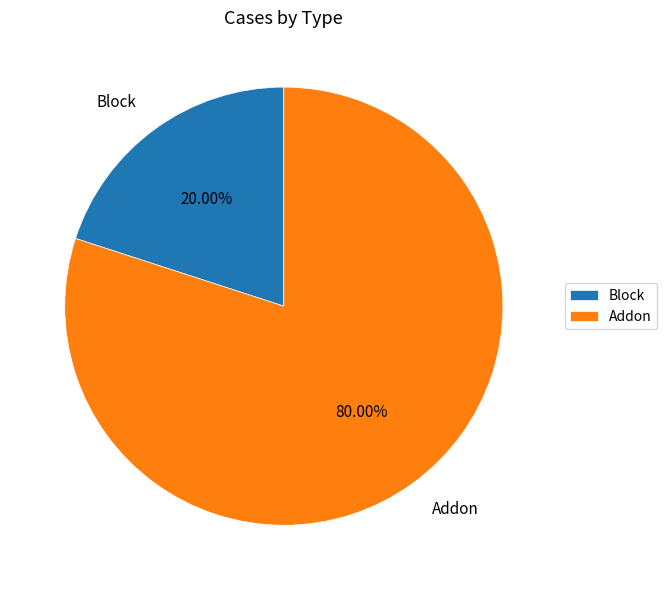

True or false: Block accounts for 20% of the total.

True